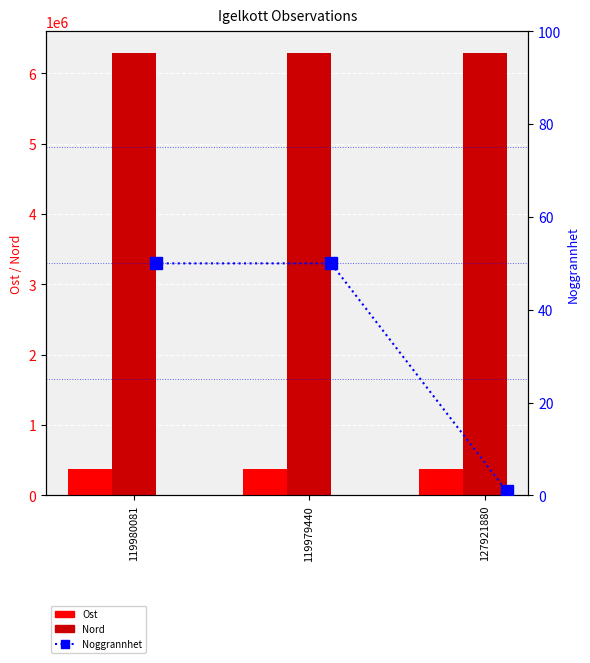

What is the label of the 1st bar from the right?

127921880